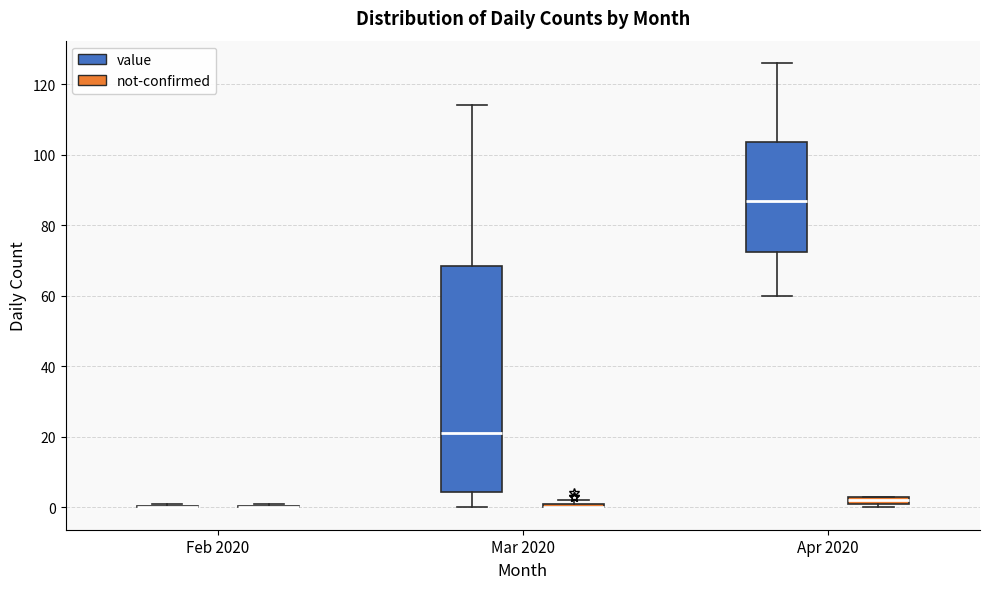

Which box is the tallest, from its lower edge to its upper edge?

Mar 2020 (value)